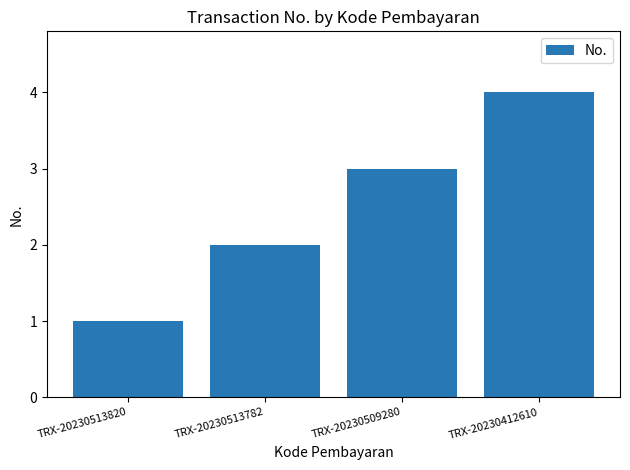

Reading left to right, list all the values displayed in this chart.

1	2	3	4